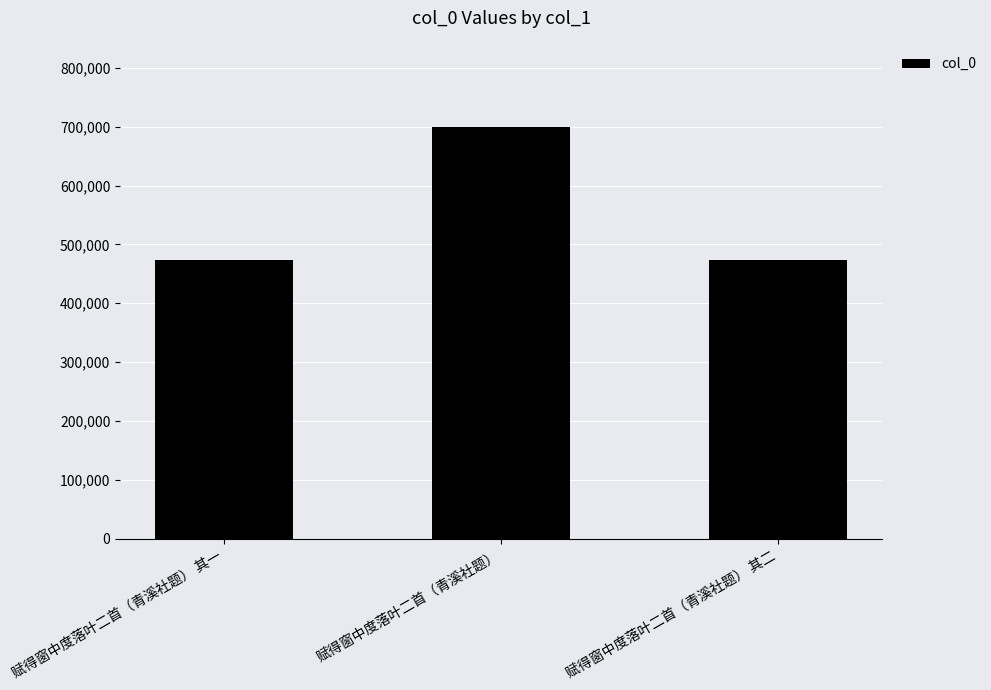

The value at 赋得窗中度落叶二首（青溪社题） is 171352. True or false?

False